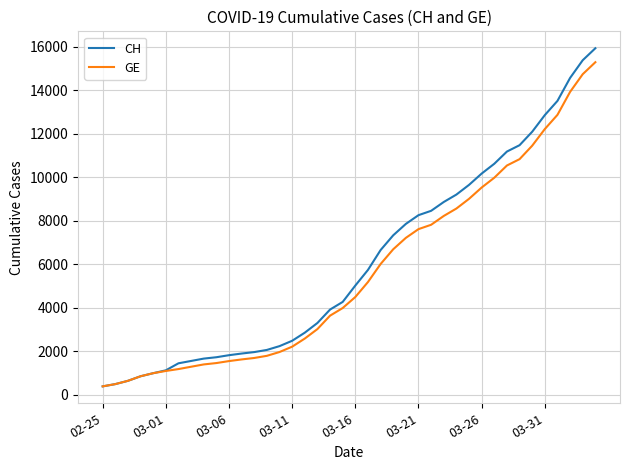

What is the maximum value shown in the chart?

15926